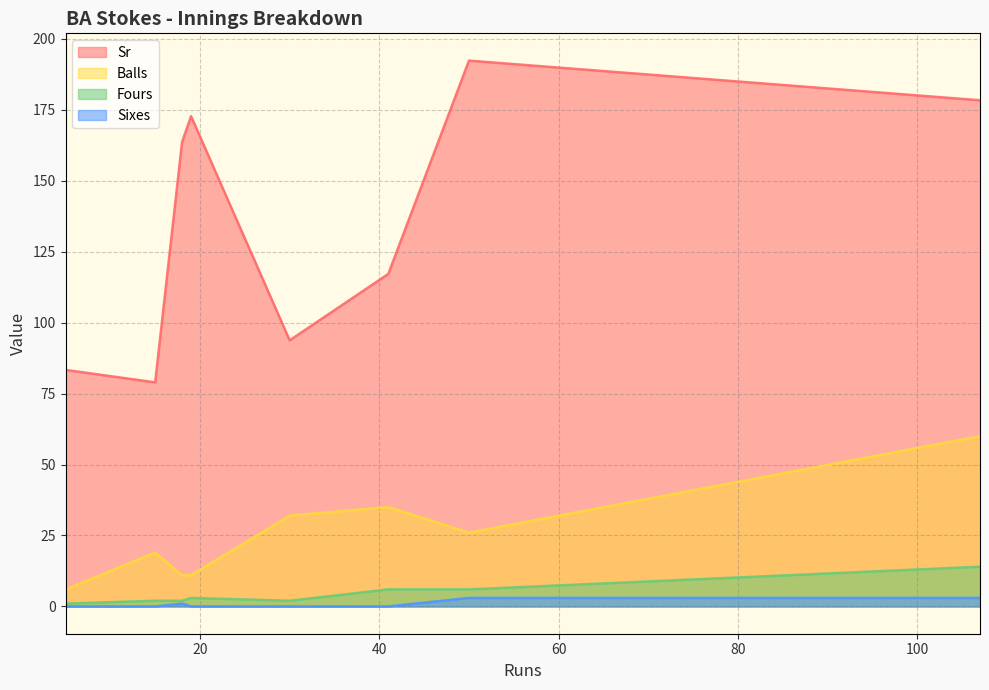

Is it true that Balls equals 14.0 at 50?

False